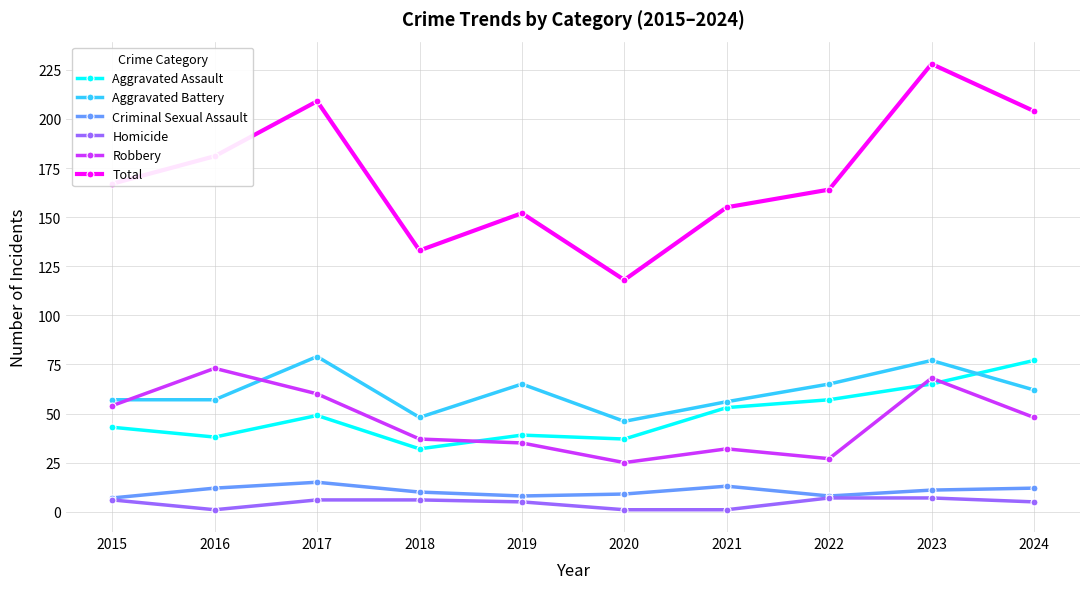

What is the difference between the highest and lowest values at 2016?

180